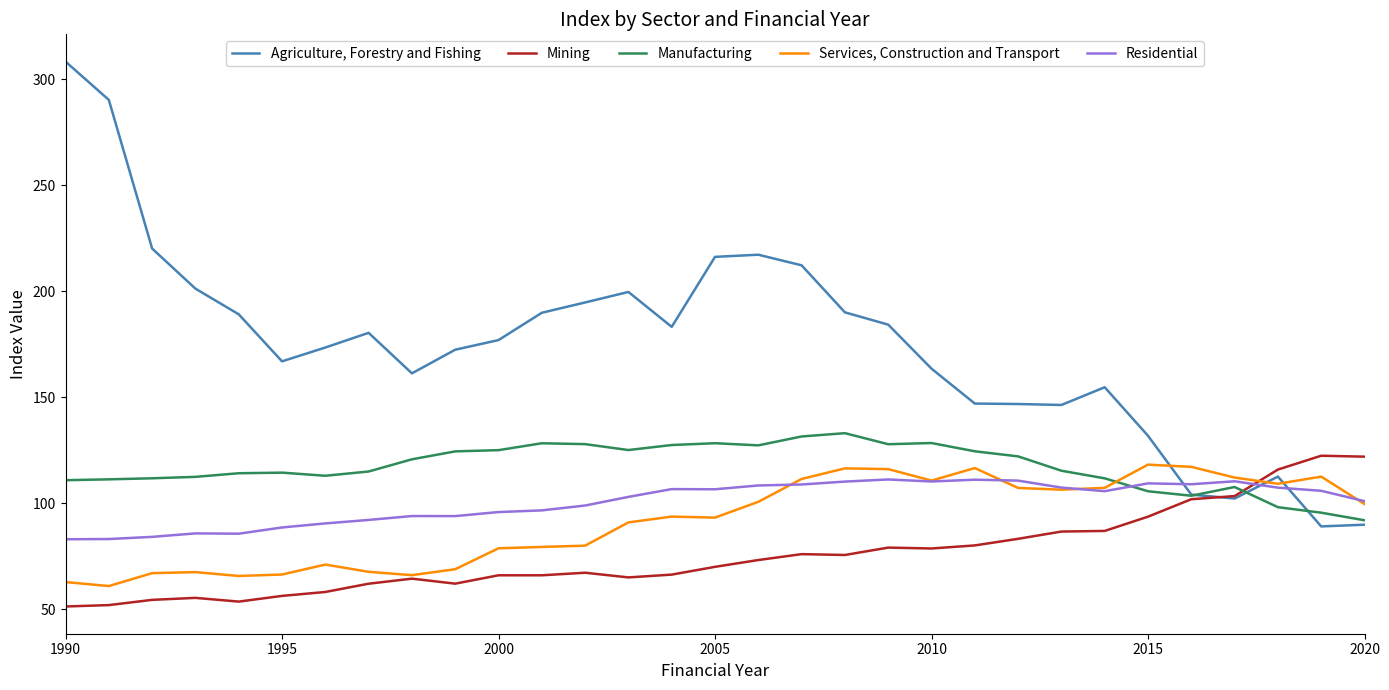

Which series has the largest range (max minus min)?

Agriculture, Forestry and Fishing